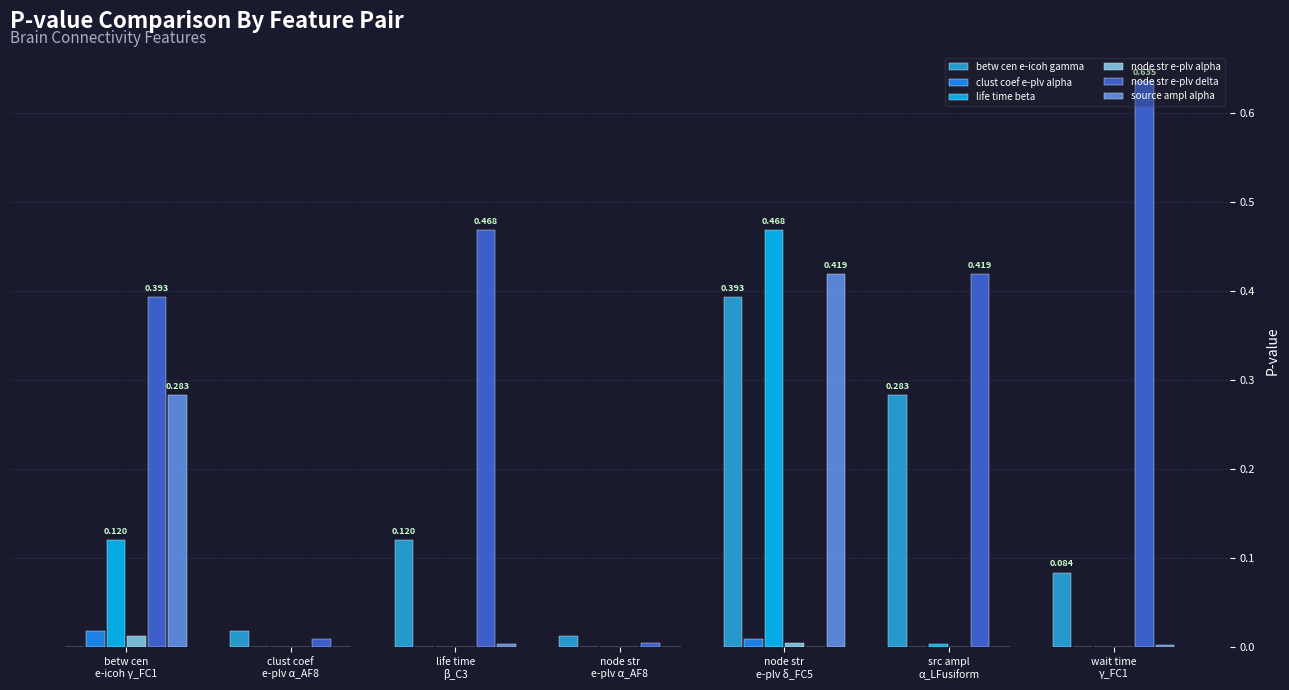

Count the number of categories in the chart.

7